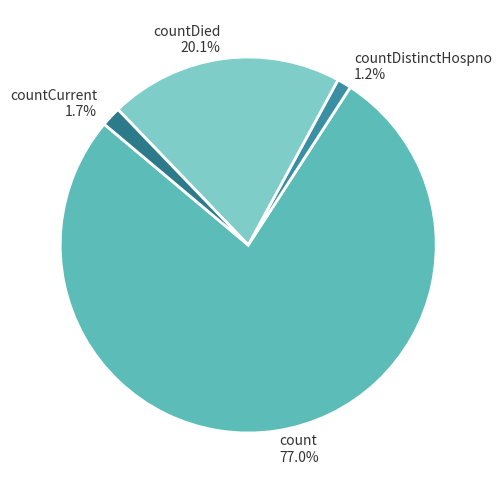

To the nearest percent, what is the difference between the countDied and countDistinctHospno slice percentages?

19%